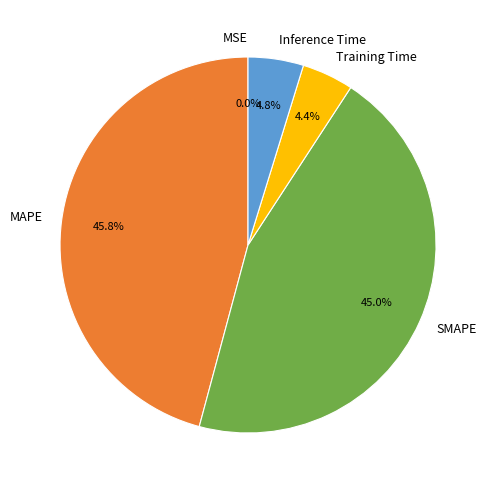

What percentage is the Inference Time slice, to the nearest percent?

5%